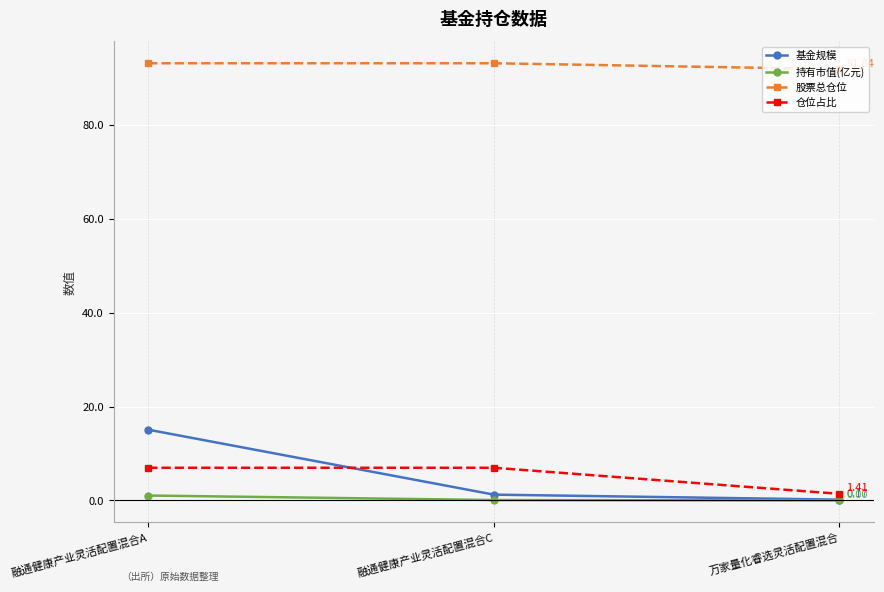

Which series has the largest range (max minus min)?

基金规模